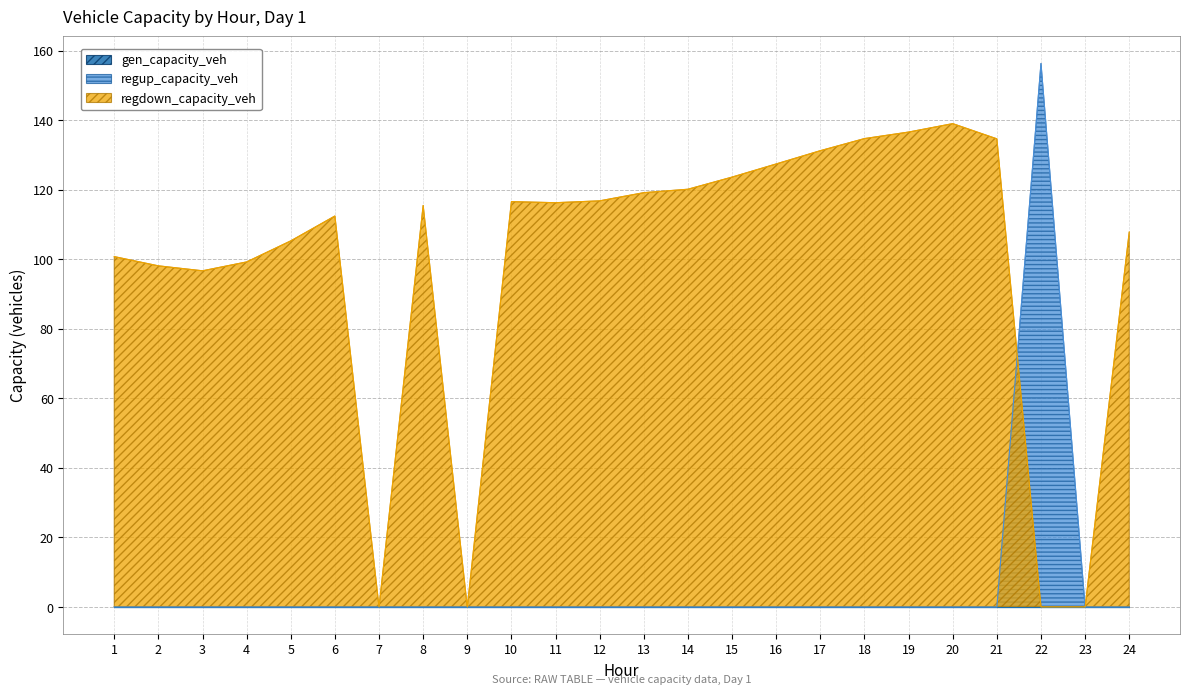

Which series has the largest range (max minus min)?

regup_capacity_veh